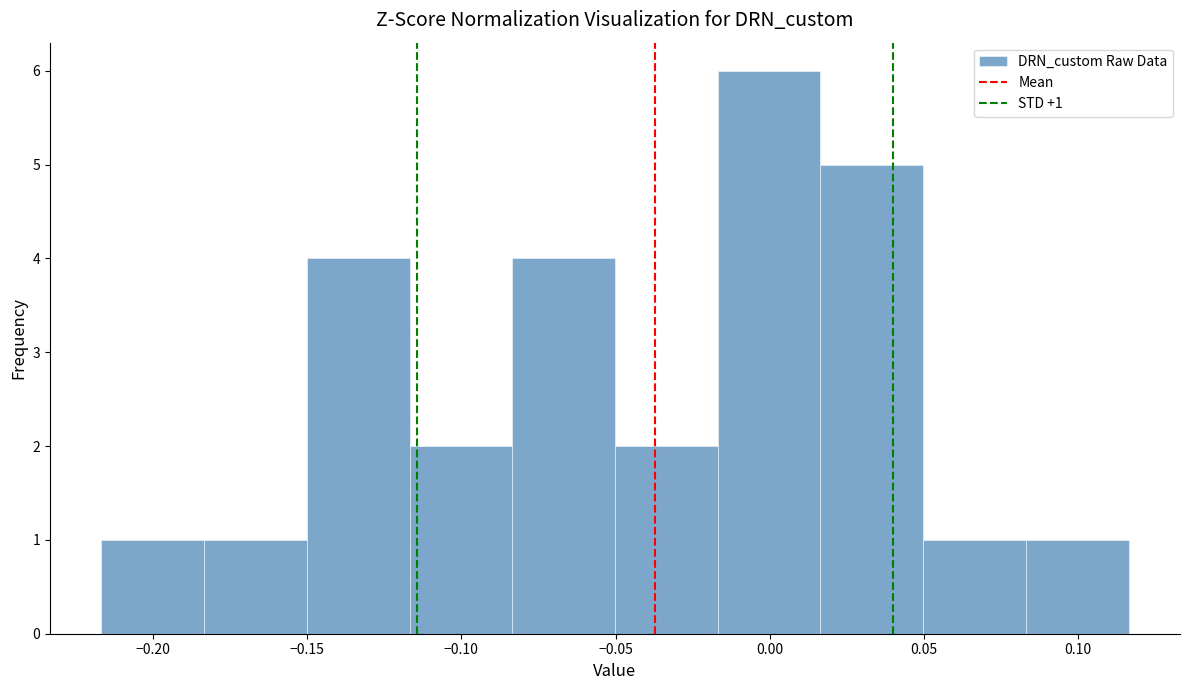

Which range on the x-axis has the tallest bar?

-0.015 to 0.015